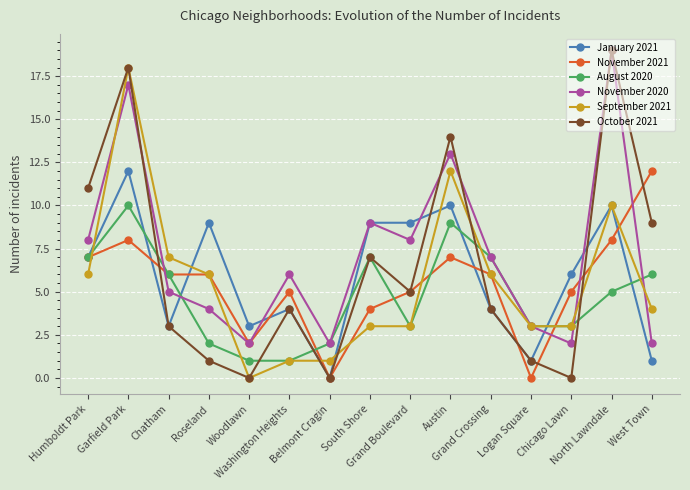

Reading left to right, transcribe all the data shown in this chart.

January 2021: 7	12	3	9	3	4	0	9	9	10	4	1	6	10	1
November 2021: 7	8	6	6	2	5	0	4	5	7	6	0	5	8	12
August 2020: 7	10	6	2	1	1	2	7	3	9	7	3	3	5	6
November 2020: 8	17	5	4	2	6	2	9	8	13	7	3	2	19	2
September 2021: 6	18	7	6	0	1	1	3	3	12	6	3	3	10	4
October 2021: 11	18	3	1	0	4	0	7	5	14	4	1	0	19	9